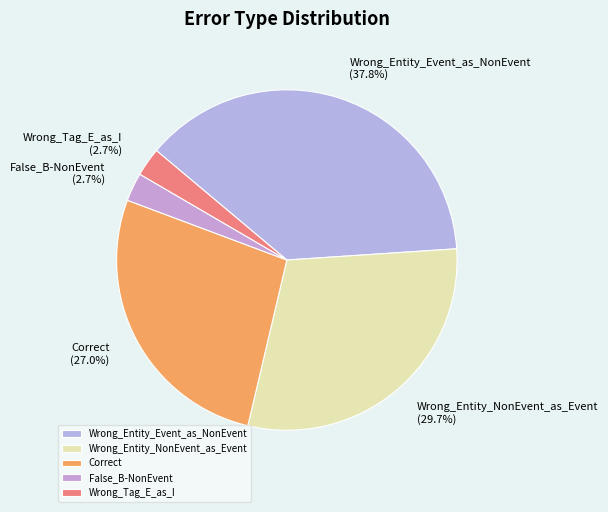

Is it true that Wrong_Entity_Event_as_NonEvent is 46% of the pie?

False